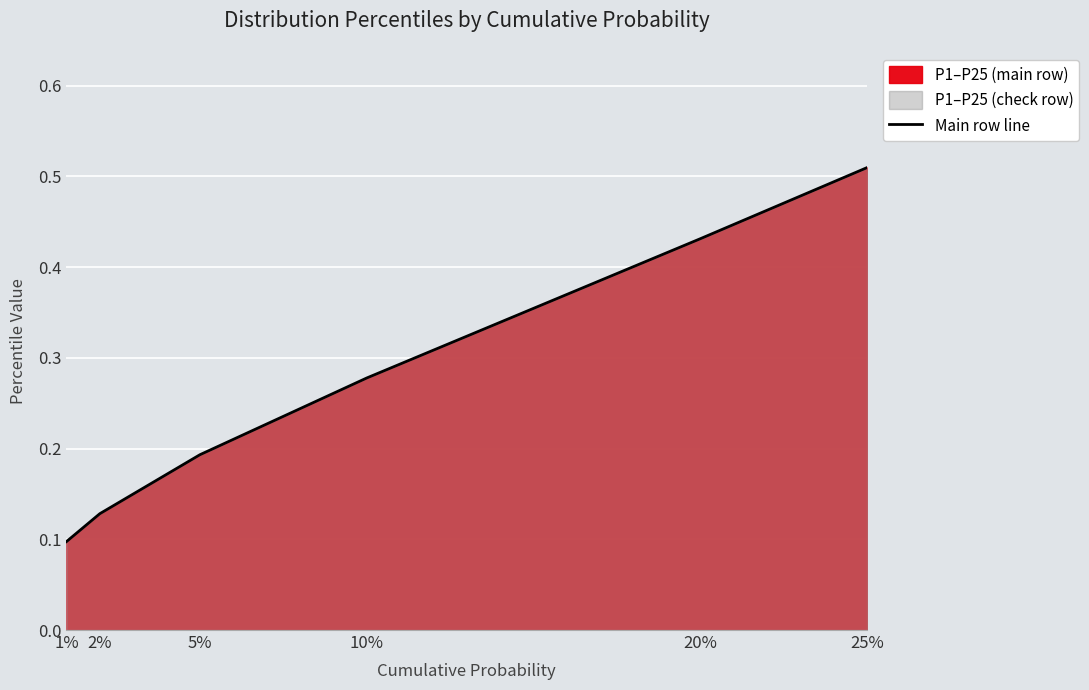

Does the chart display data point markers on the line(s)?

No